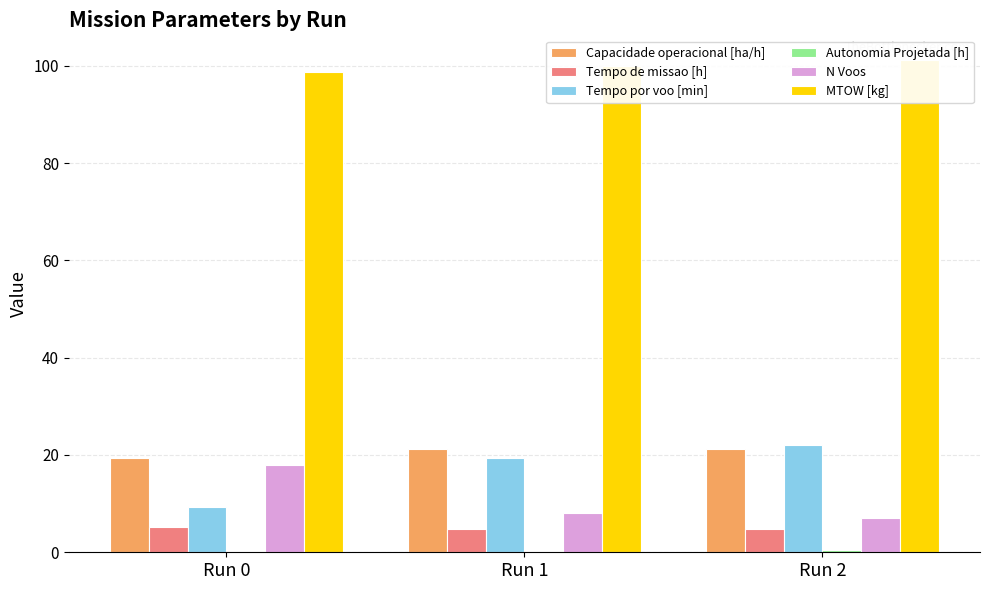

How many distinct data groups are displayed?

6